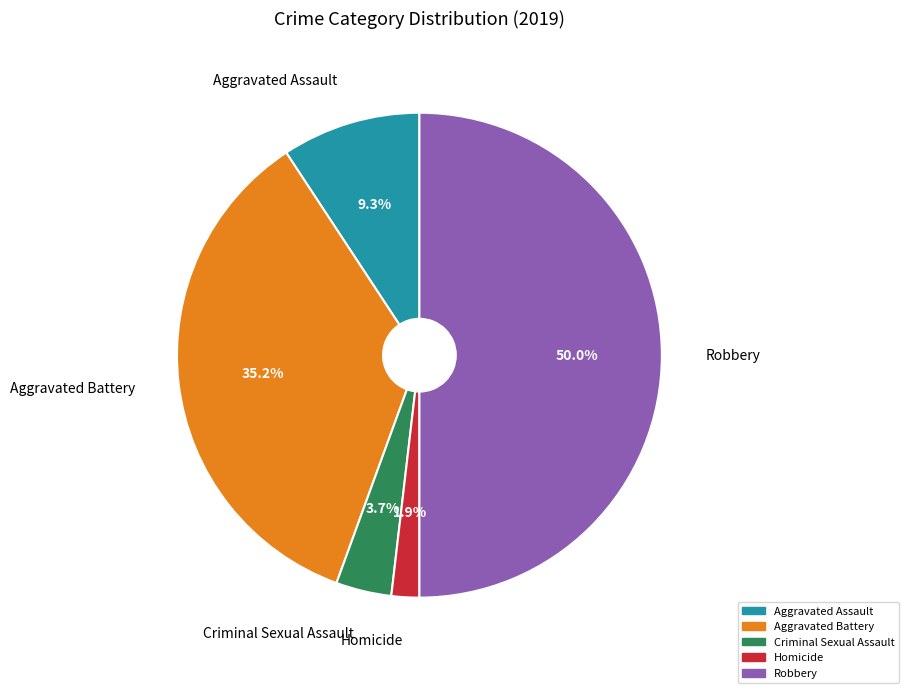

To the nearest percent, what percentage of the pie is Robbery?

50%